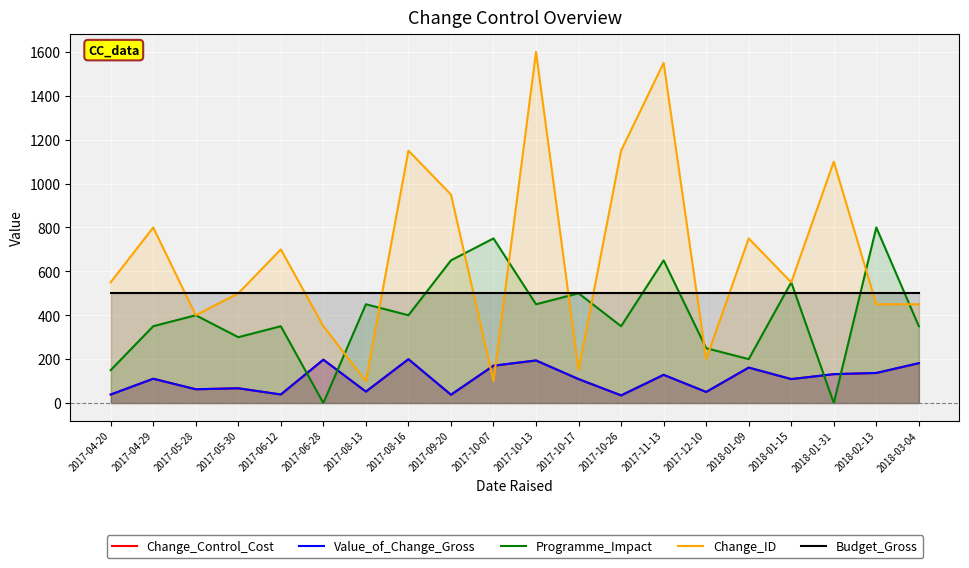

Is the value of Change_ID at 2017-08-16 greater than the value of Programme_Impact at 2018-01-15?

Yes